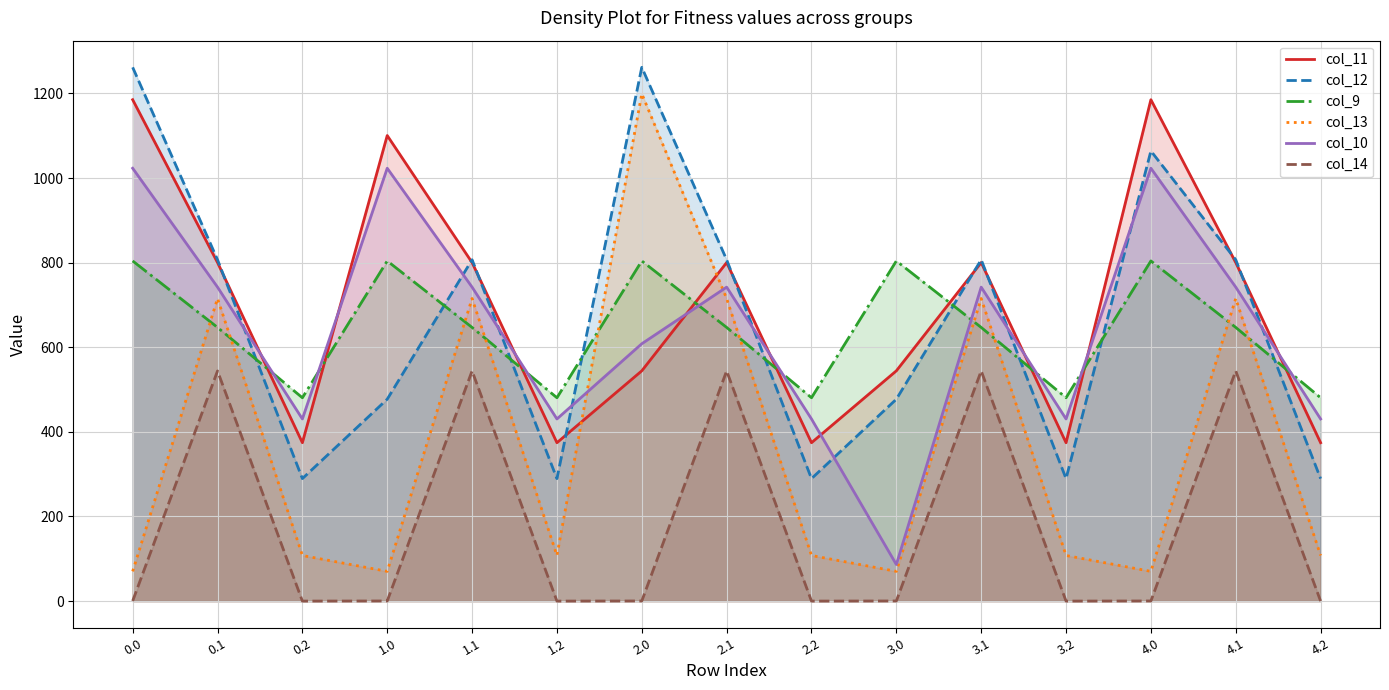

At 0.1, list the series in order from largest to smallest.

col_12, col_11, col_10, col_13, col_9, col_14